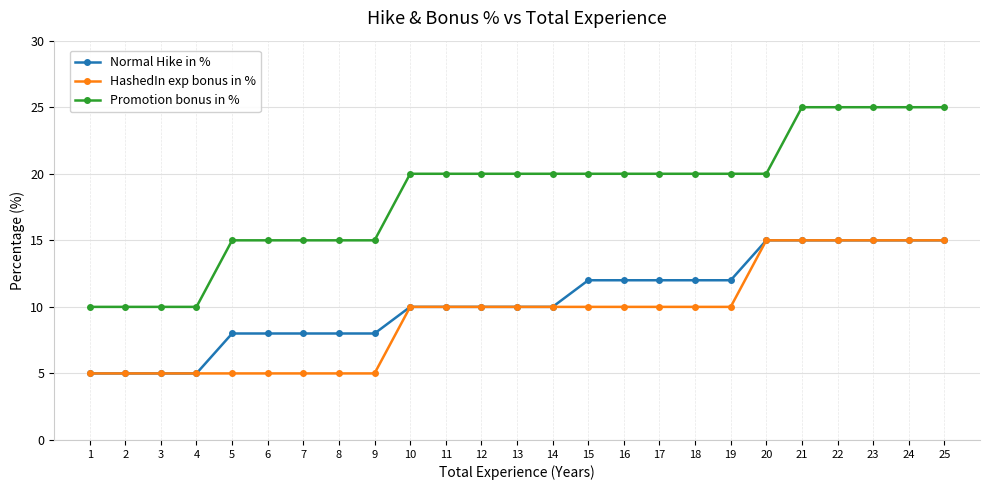

The value of Normal Hike in % at 6 is 8. True or false?

True